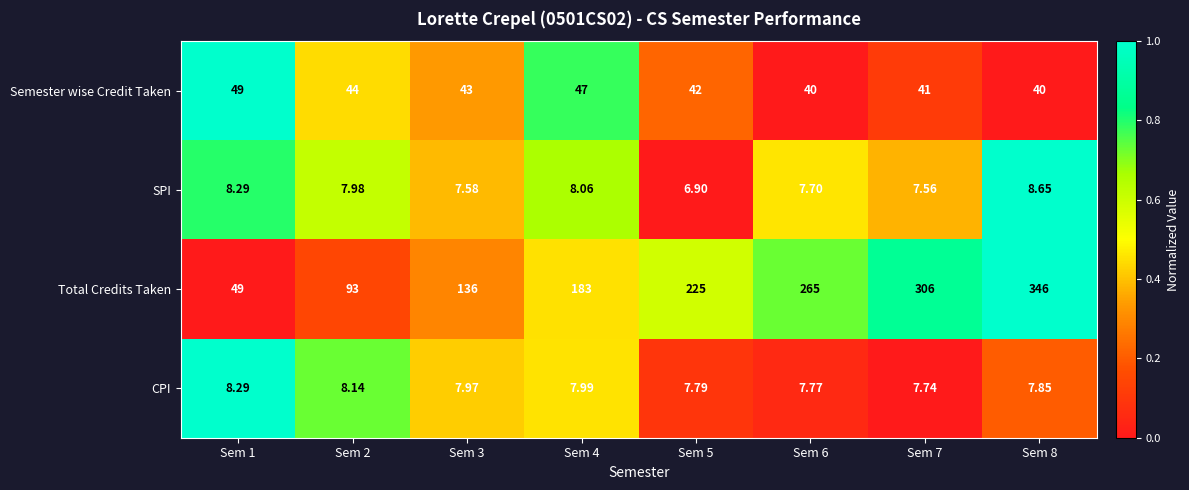

What is the greatest value displayed?

346.0